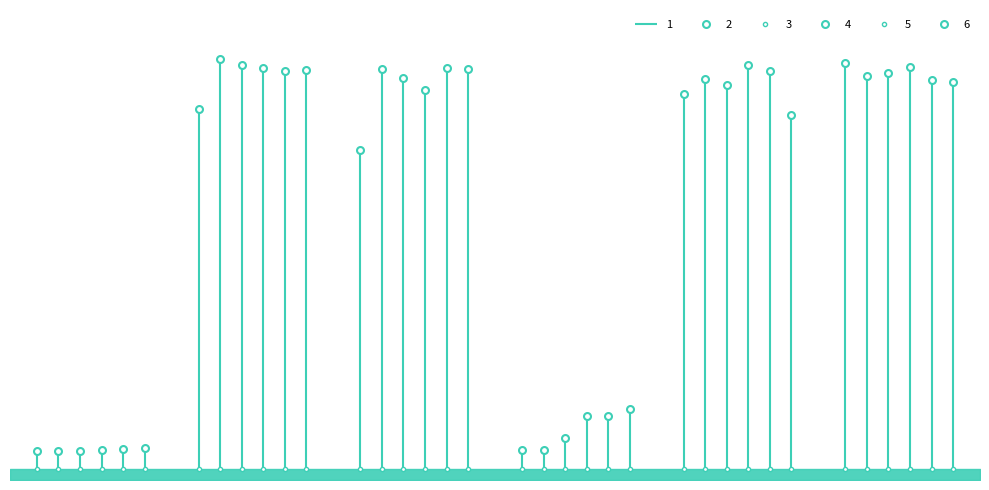

Is the value of 4 at A greater than the value of 3 at G?

No